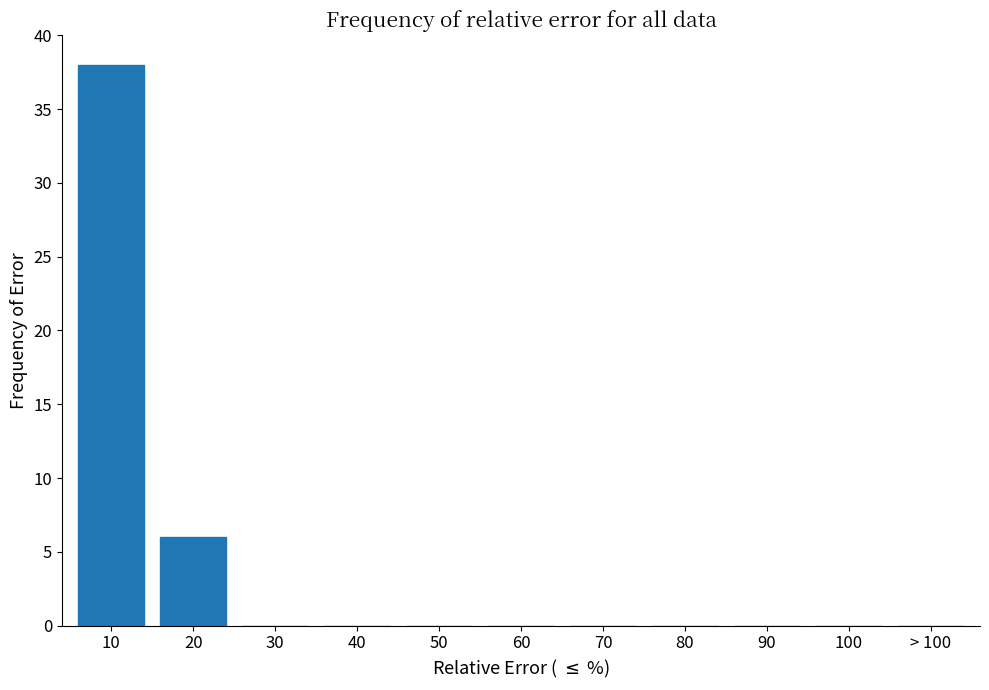

Reading left to right, transcribe all the data shown in this chart.

10=38	20=6	30=0	40=0	50=0	60=0	70=0	80=0	90=0	100=0	> 100=0